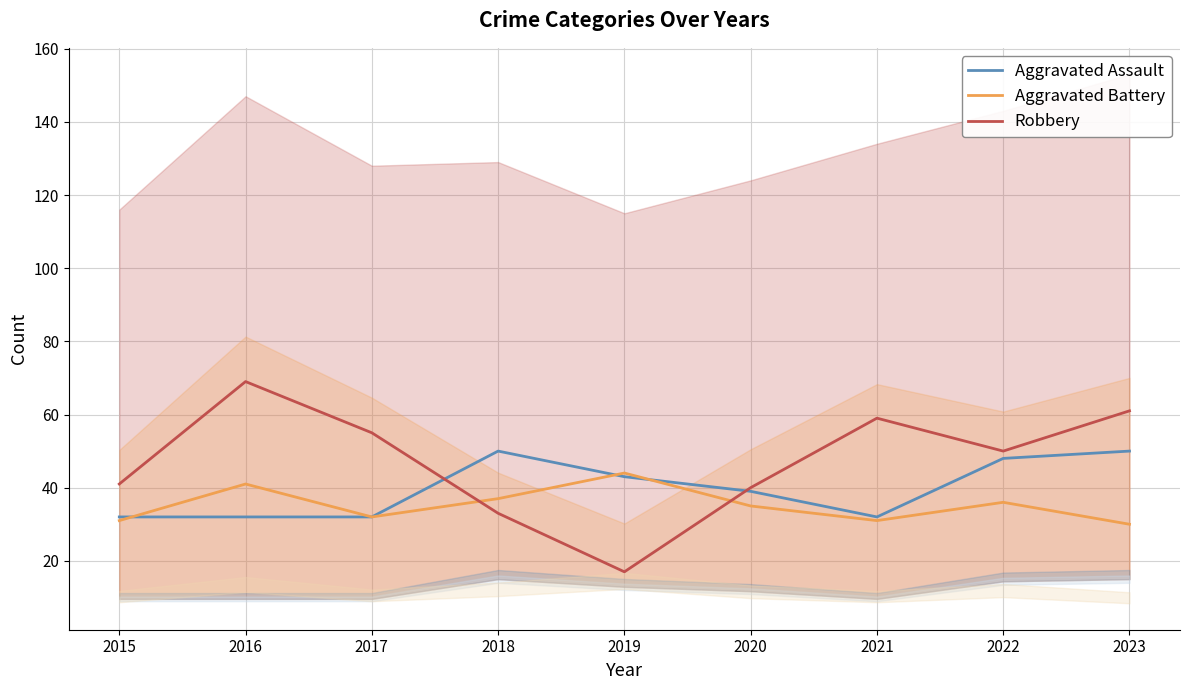

Is it true that Aggravated Assault equals 50 at 2018?

True